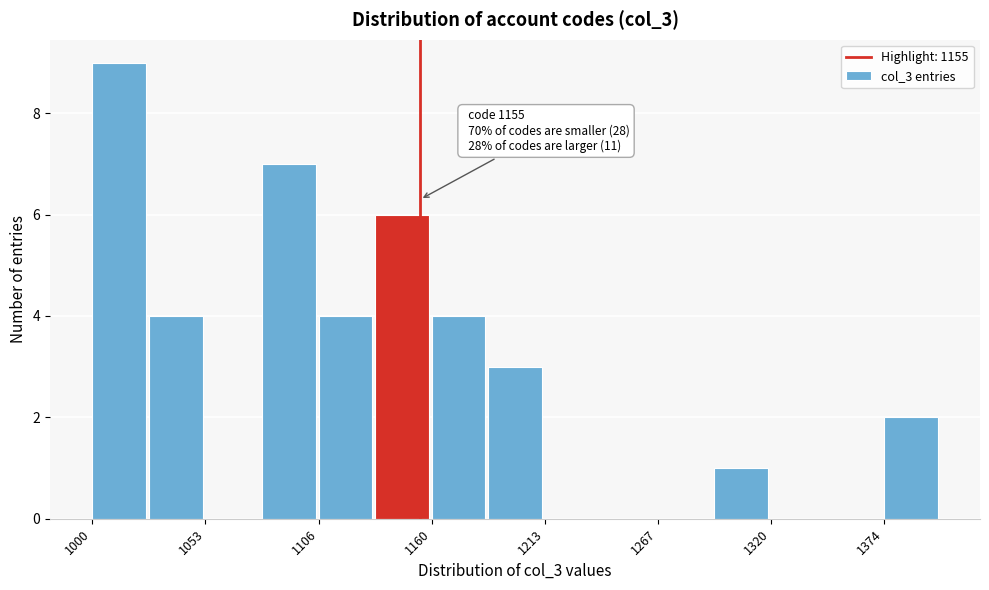

Read against the x-axis, roughly where is the centre of the tallest bar?

1010